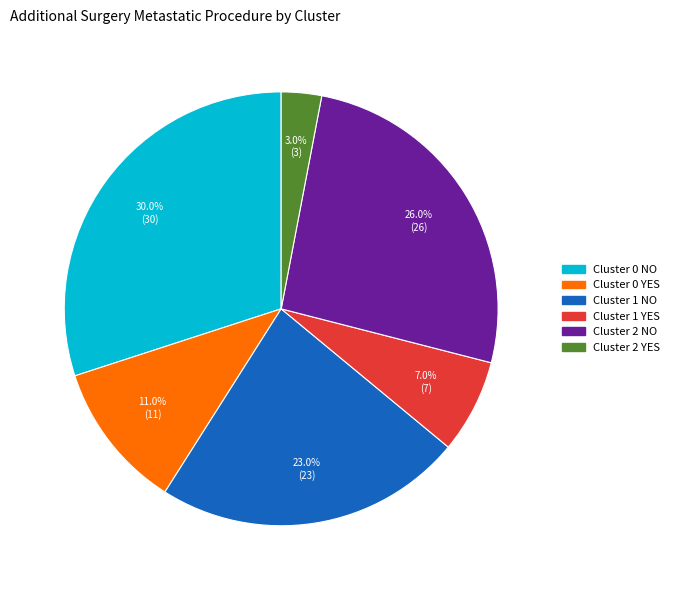

How much of the chart is everything except Cluster 1 YES?

93.0%